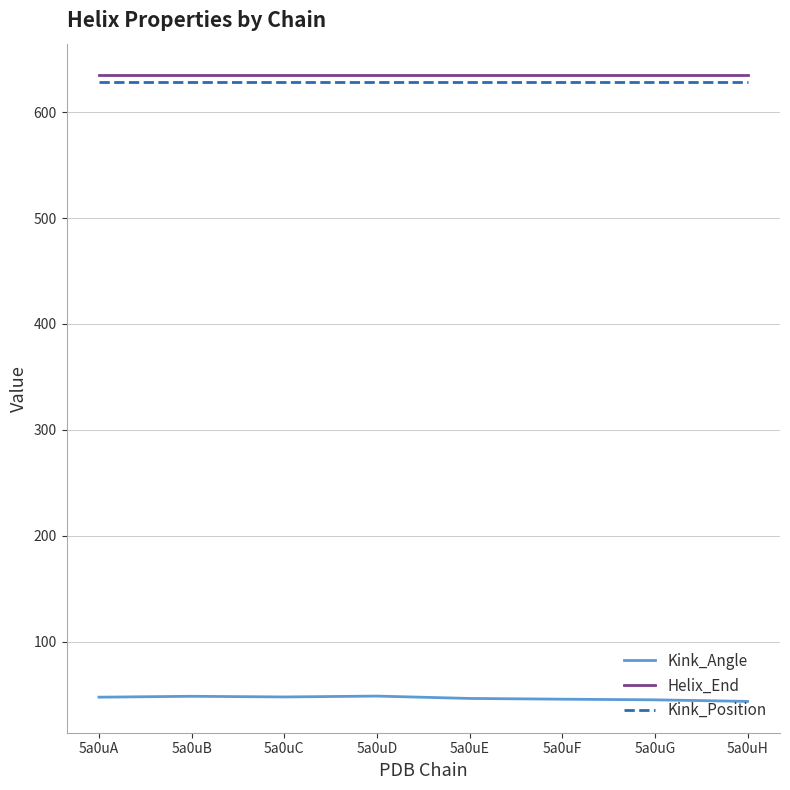

What is the difference between the highest and lowest values at 5a0uC?

587.0